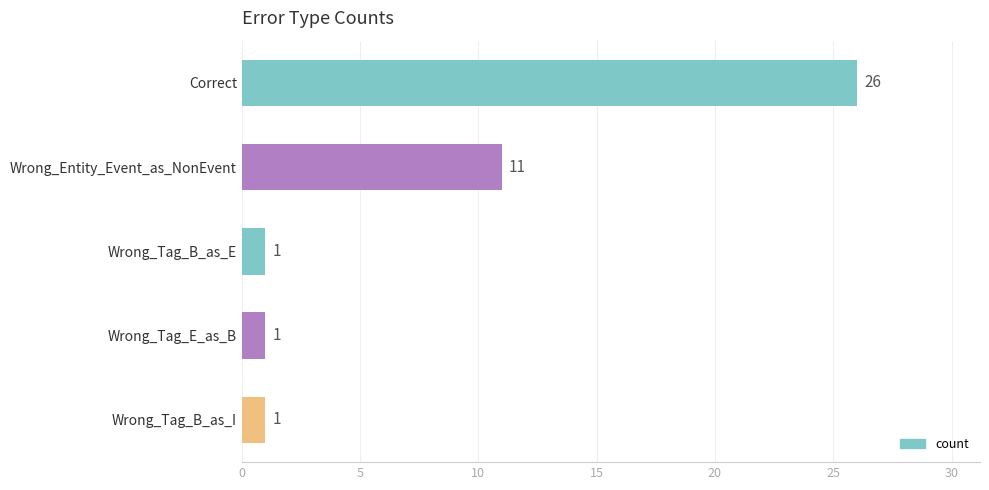

The value at Correct is 26. True or false?

True